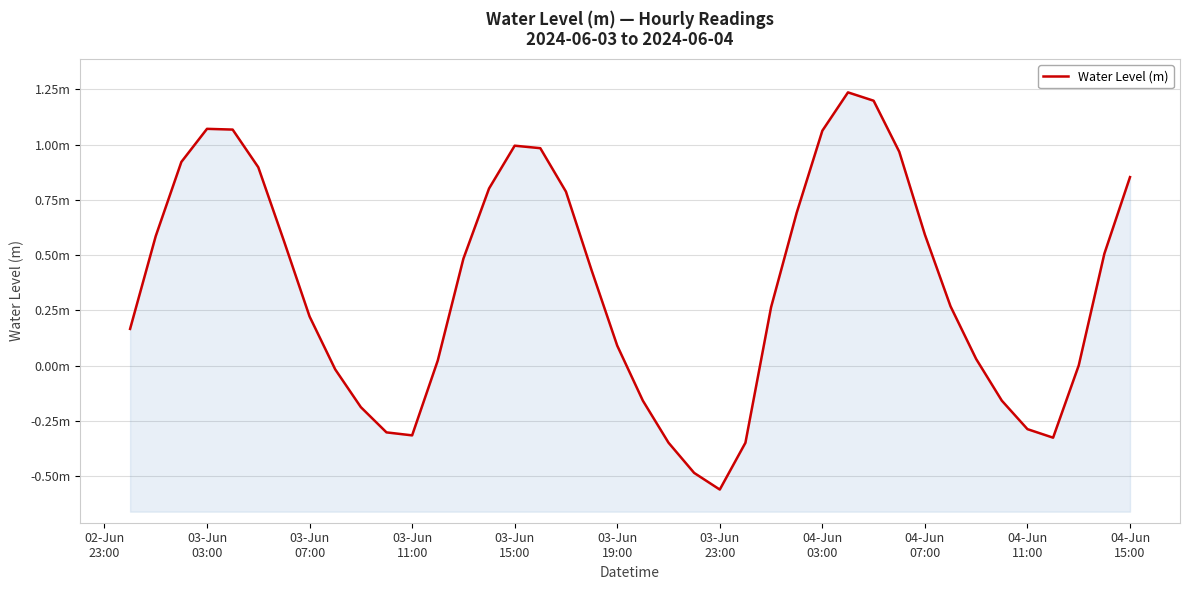

How many data points are less than 0?

12